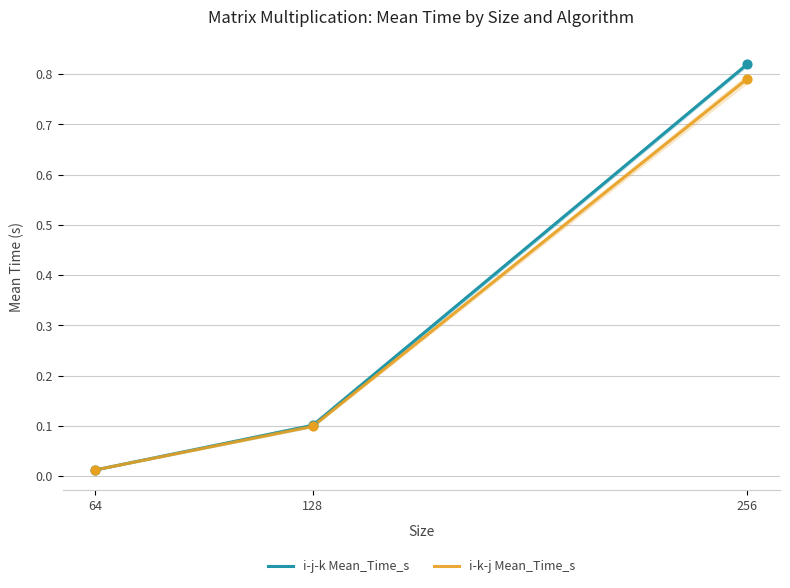

At how many categories does at least one series exceed 0?

3